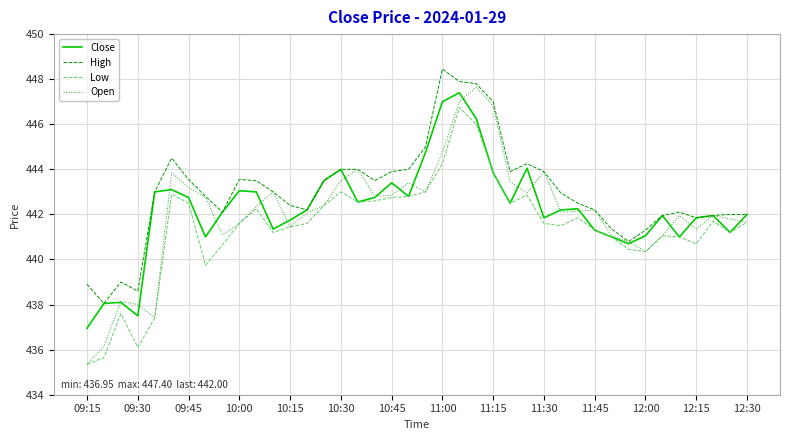

What is the lowest value of the Open series?

435.4